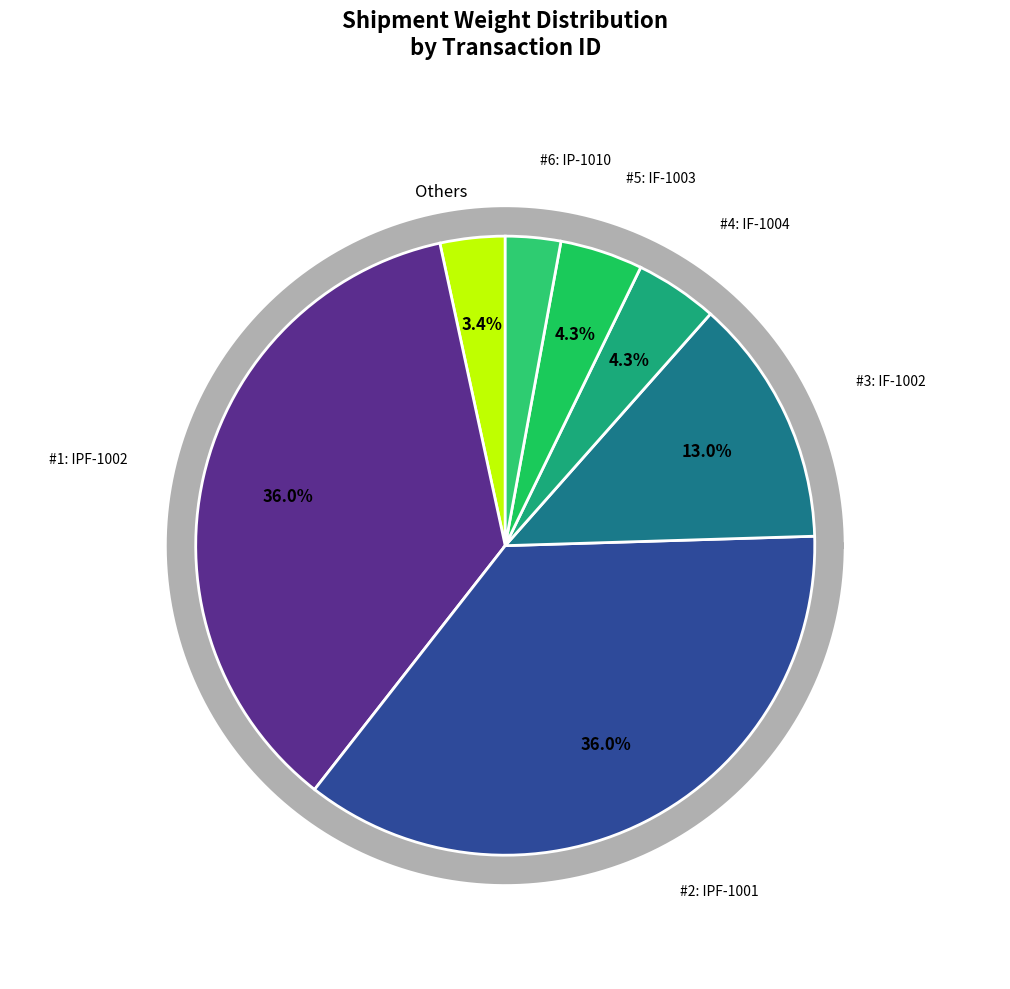

True or false: IE-1002 accounts for 8% of the total.

False